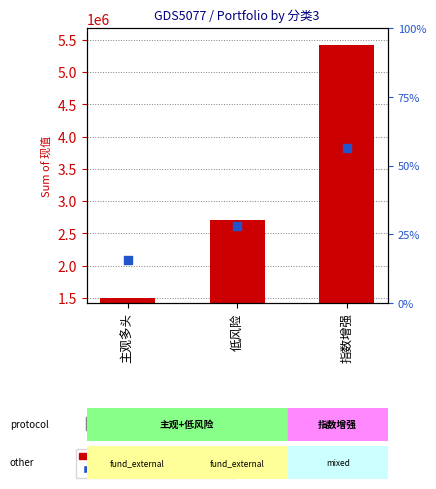

What is the total value across all series at 低风险?

2709607.2